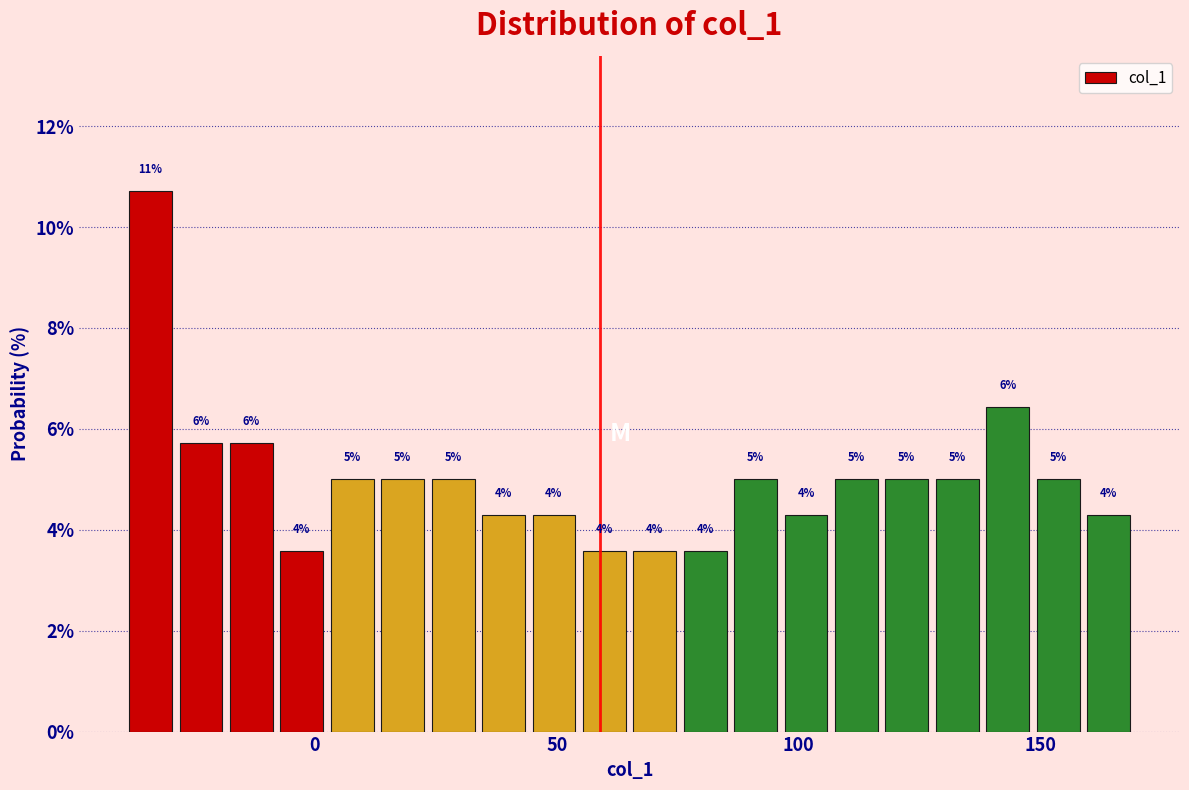

Read against the x-axis, roughly where is the centre of the tallest bar?

-35